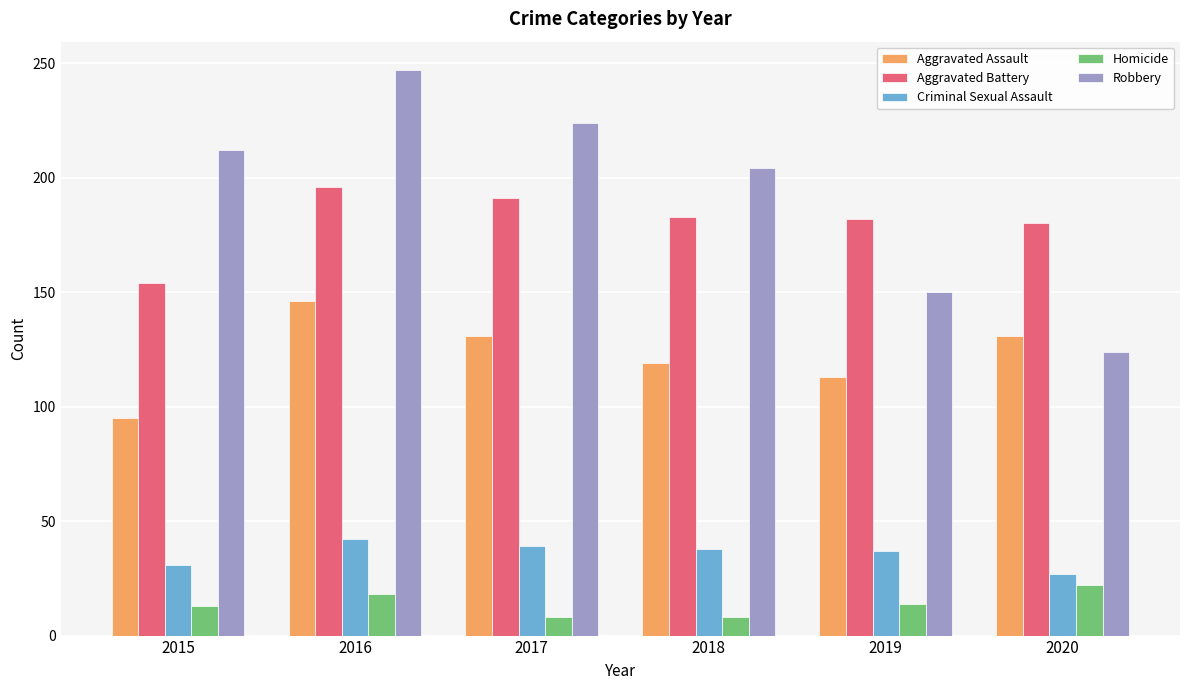

What is the spread (max minus min) of values at 2020?

158